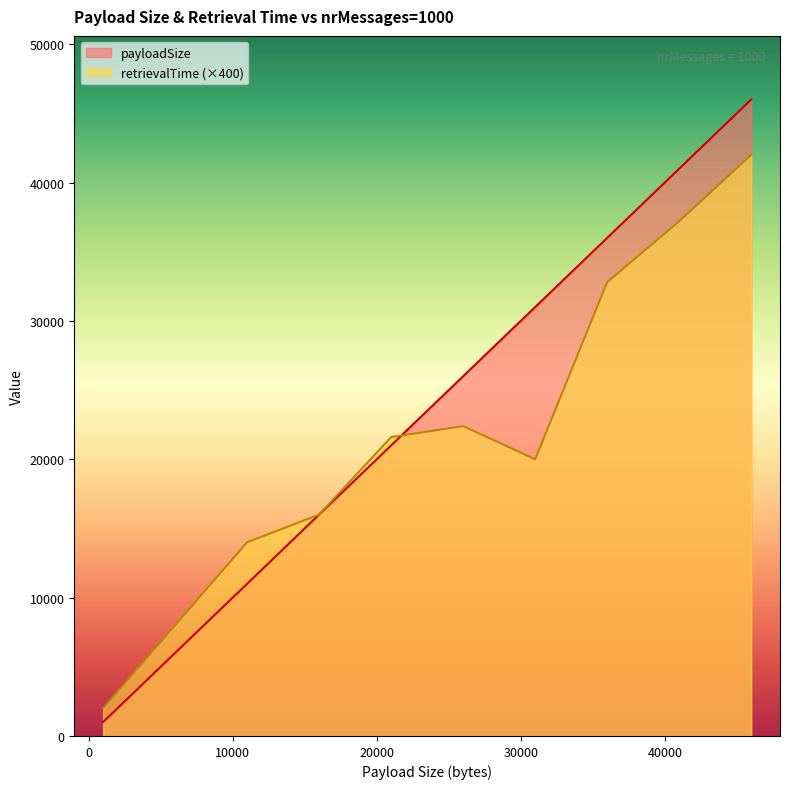

True or false: retrievalTime has more than 0 interior local peaks.

True